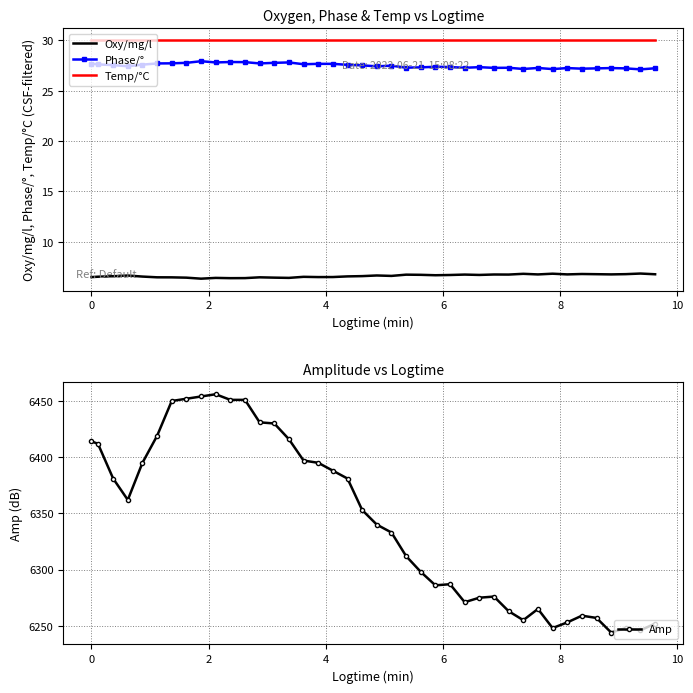

Which series has the largest total across all categories?

Amp